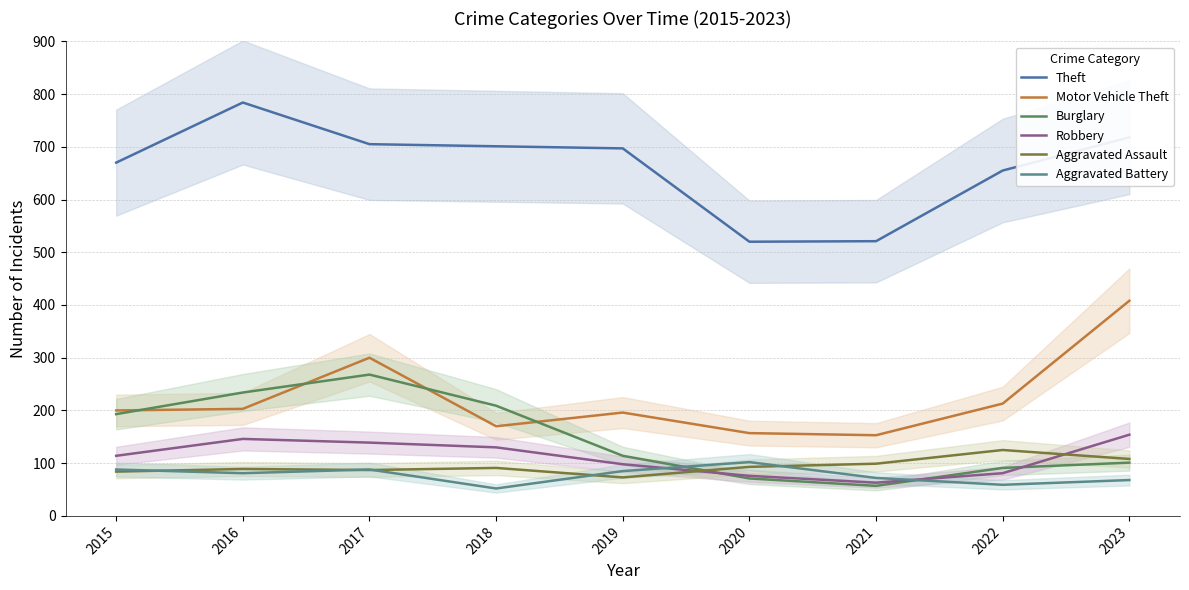

List the series in order of their peak value, lowest first.

Aggravated Battery, Aggravated Assault, Robbery, Burglary, Motor Vehicle Theft, Theft